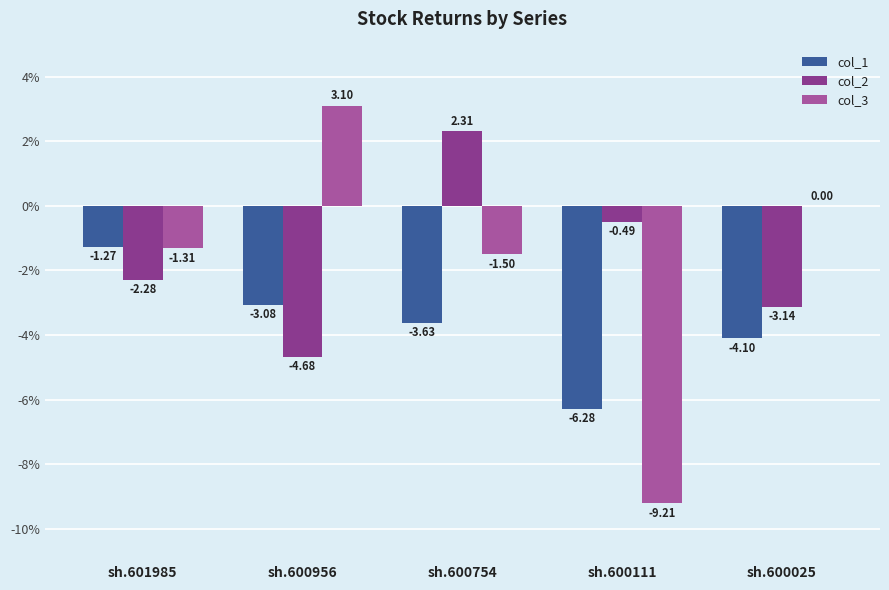

How many distinct data groups are displayed?

3